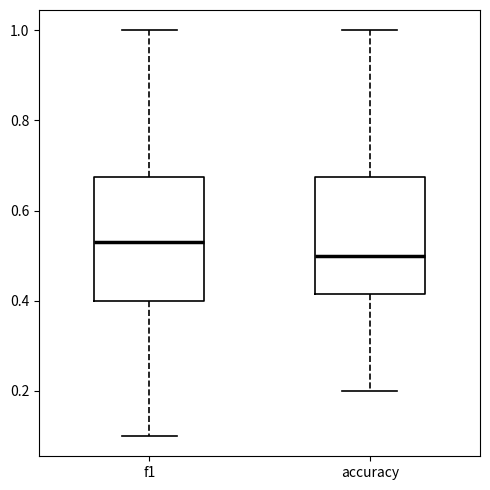

Which box's median line is the lowest?

accuracy